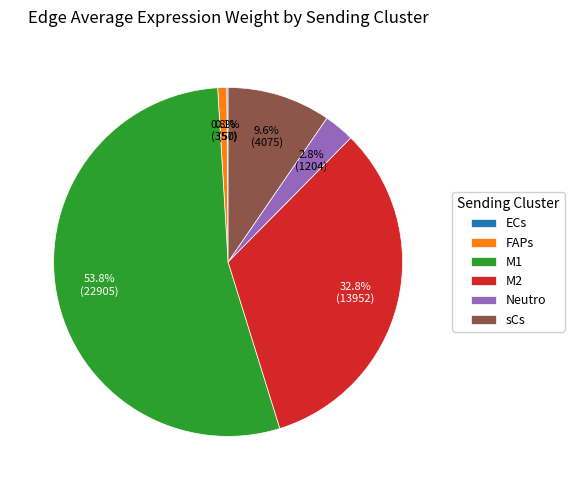

Which category has the biggest portion of the pie?

M1